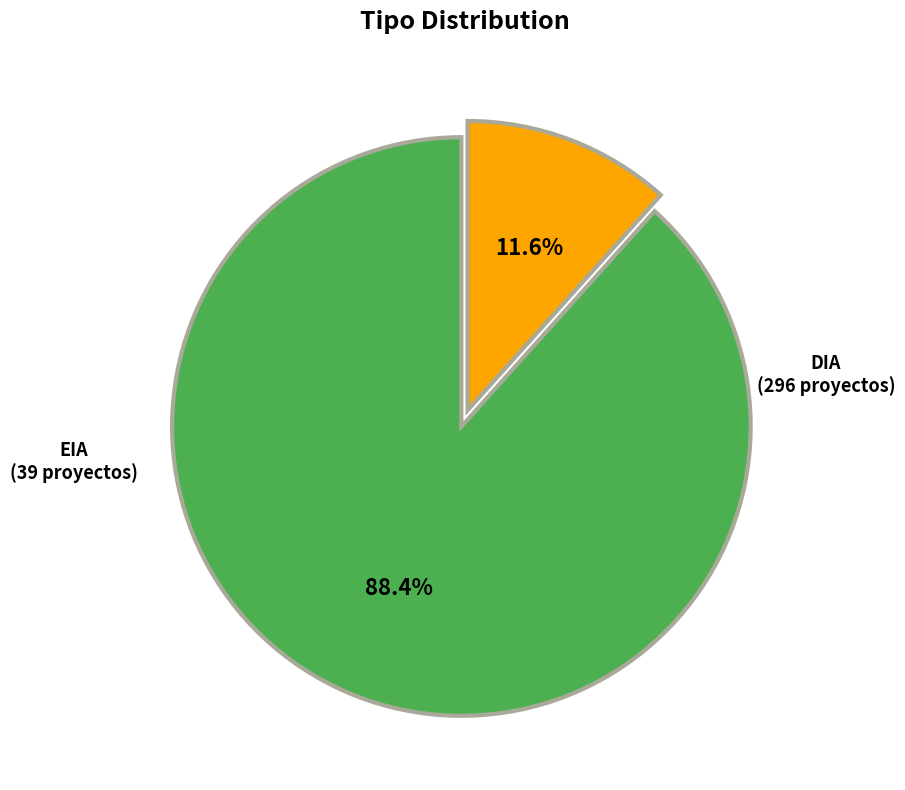

Combined, do EIA and DIA account for over 50%?

Yes